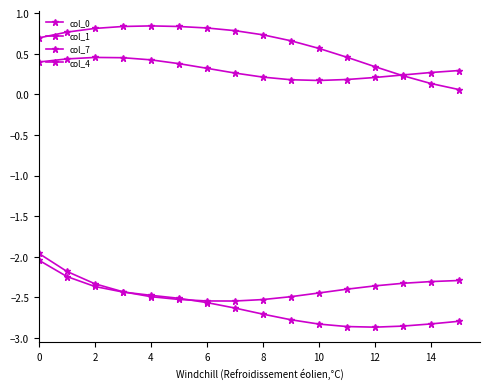

Is this an area chart (filled region under the line)?

No